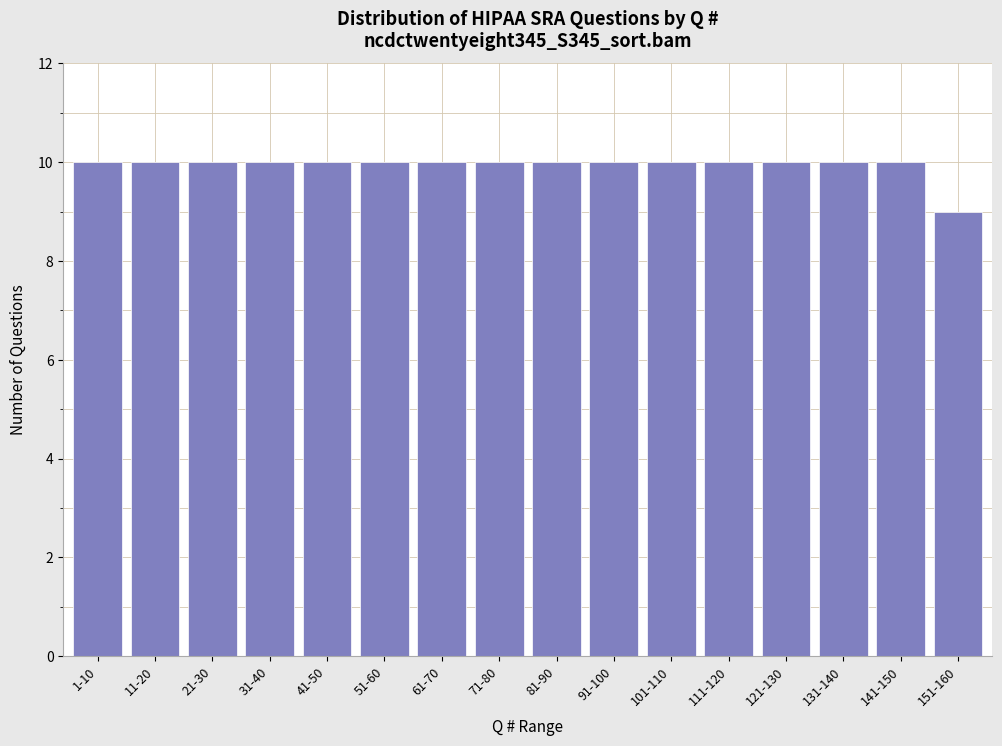

Reading right to left, extract all data points from this chart.

9	10	10	10	10	10	10	10	10	10	10	10	10	10	10	10